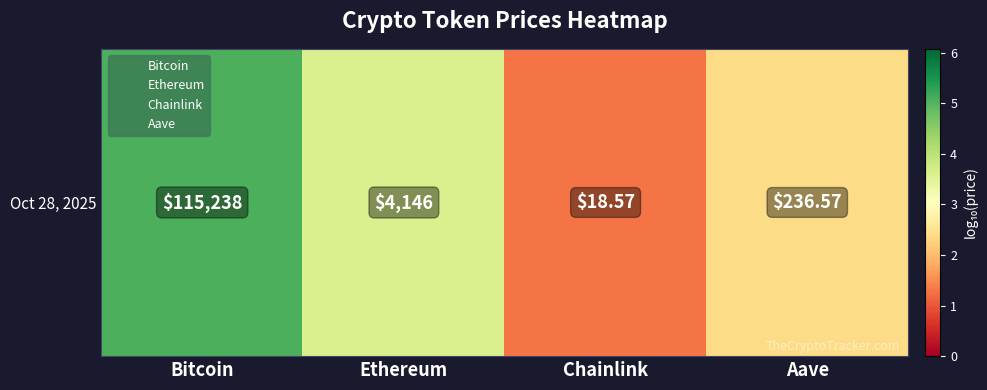

Reading left to right, extract all data points from this chart.

5.1	3.6	1.3	2.4